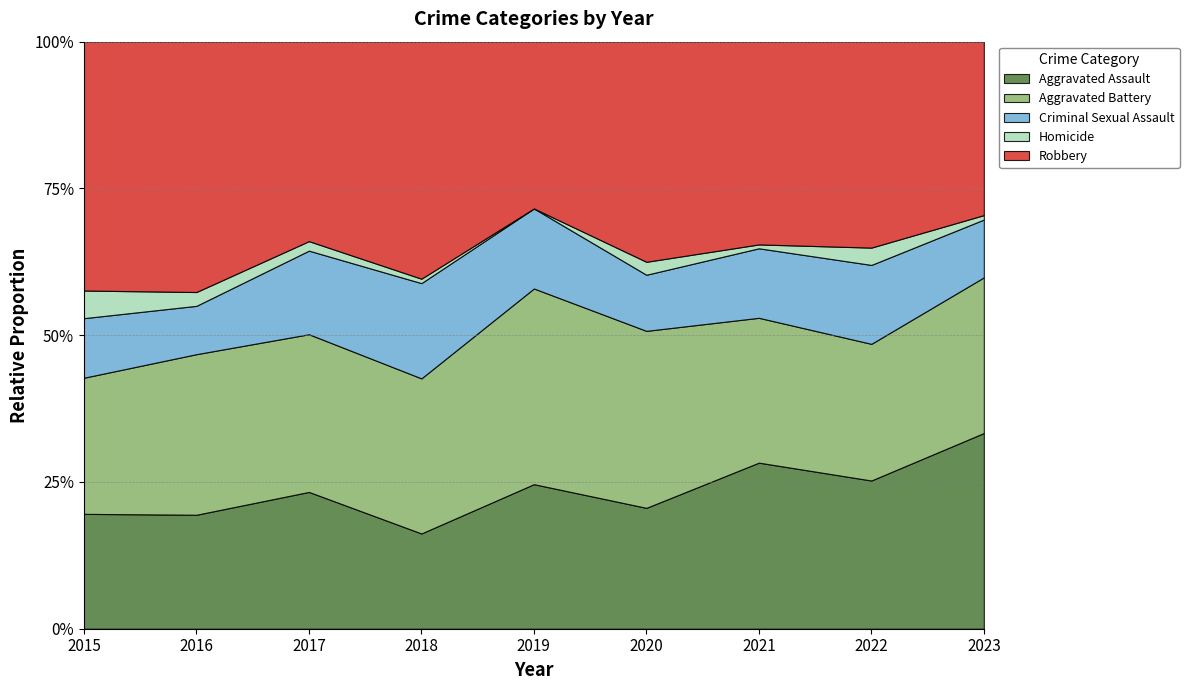

True or false: Robbery has a value of 45 at 2020.

False